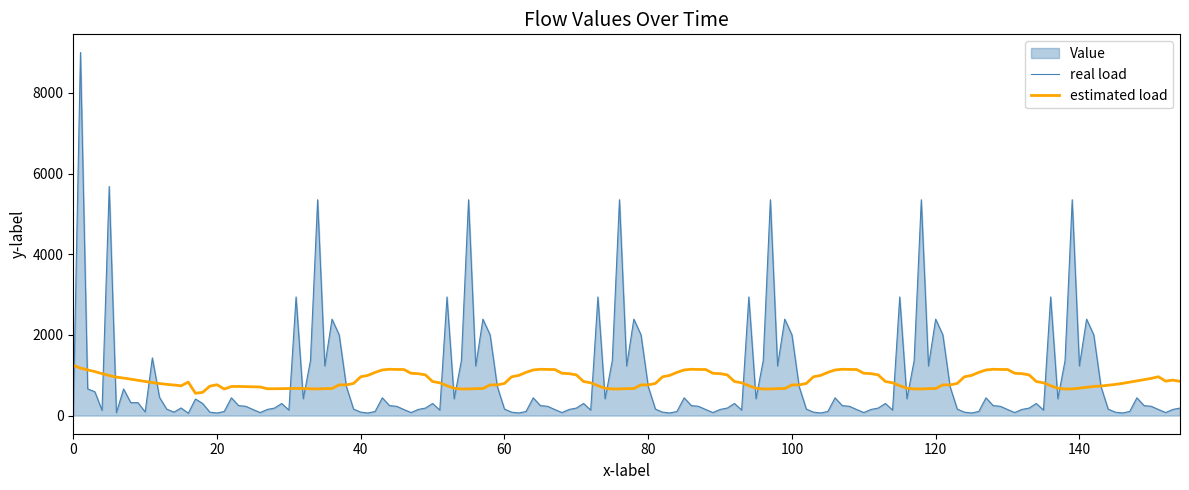

What is the lowest value of the estimated load series?

552.6